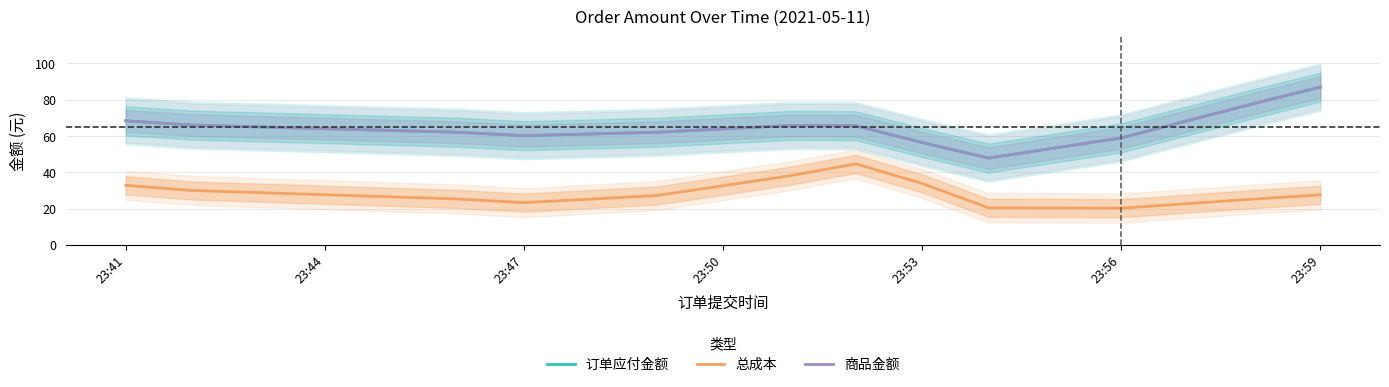

Does the chart have visible grid lines?

Yes